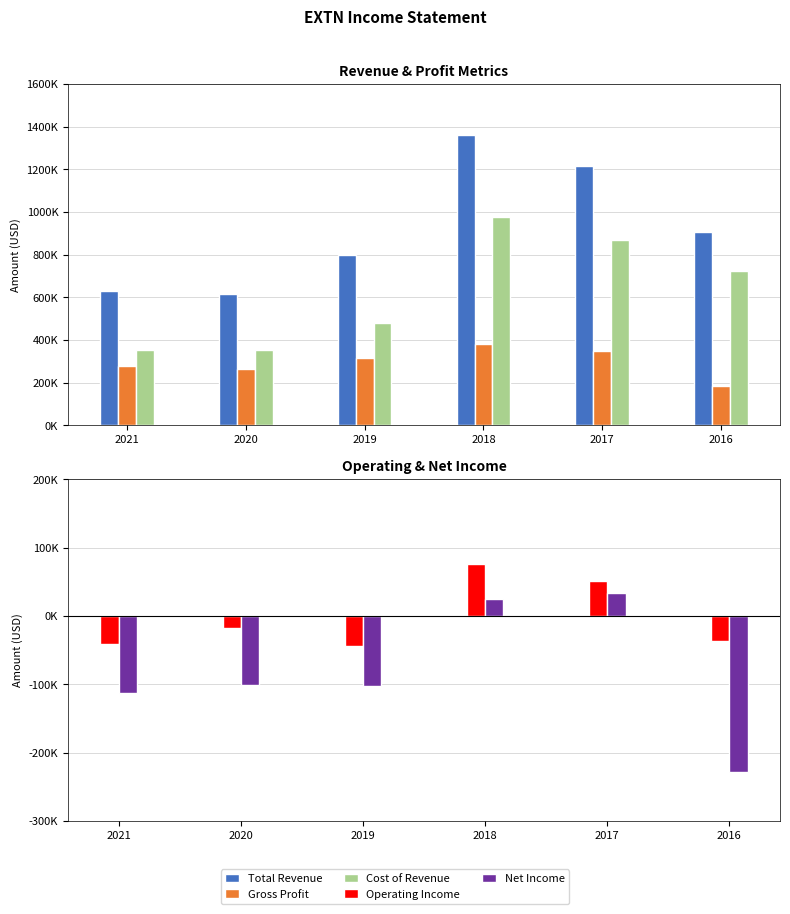

At how many categories does at least one series exceed 316759?

6